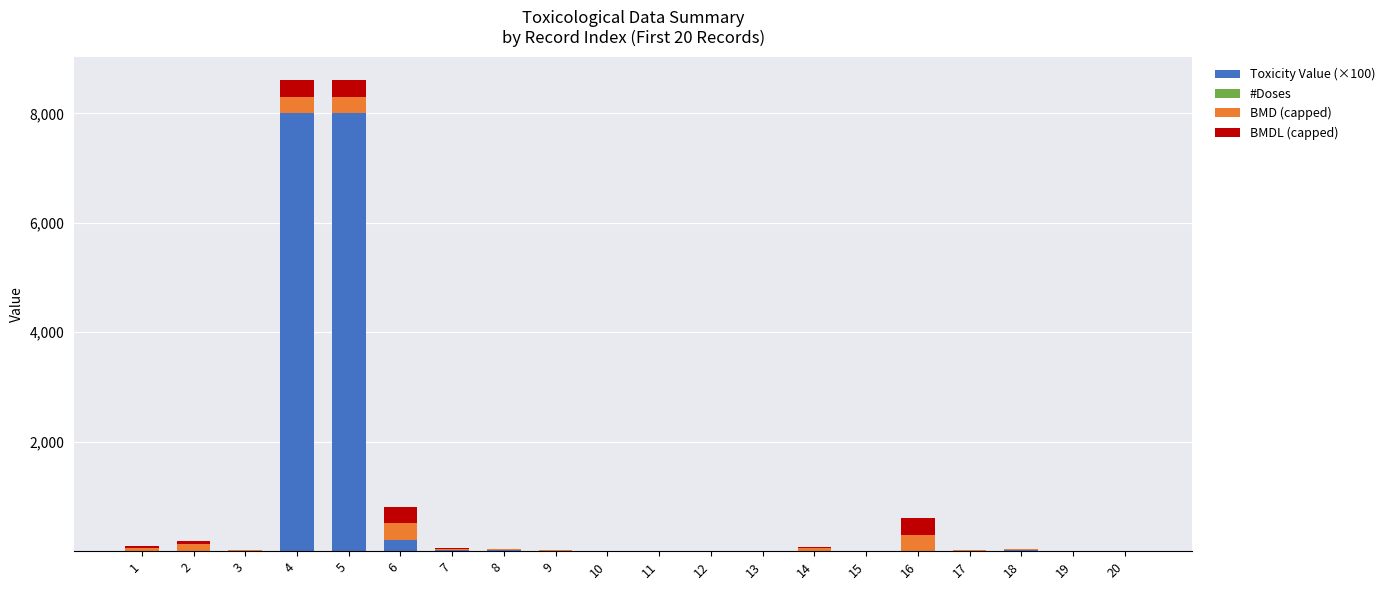

Which series has the widest spread of values?

Toxicity Value (×100)